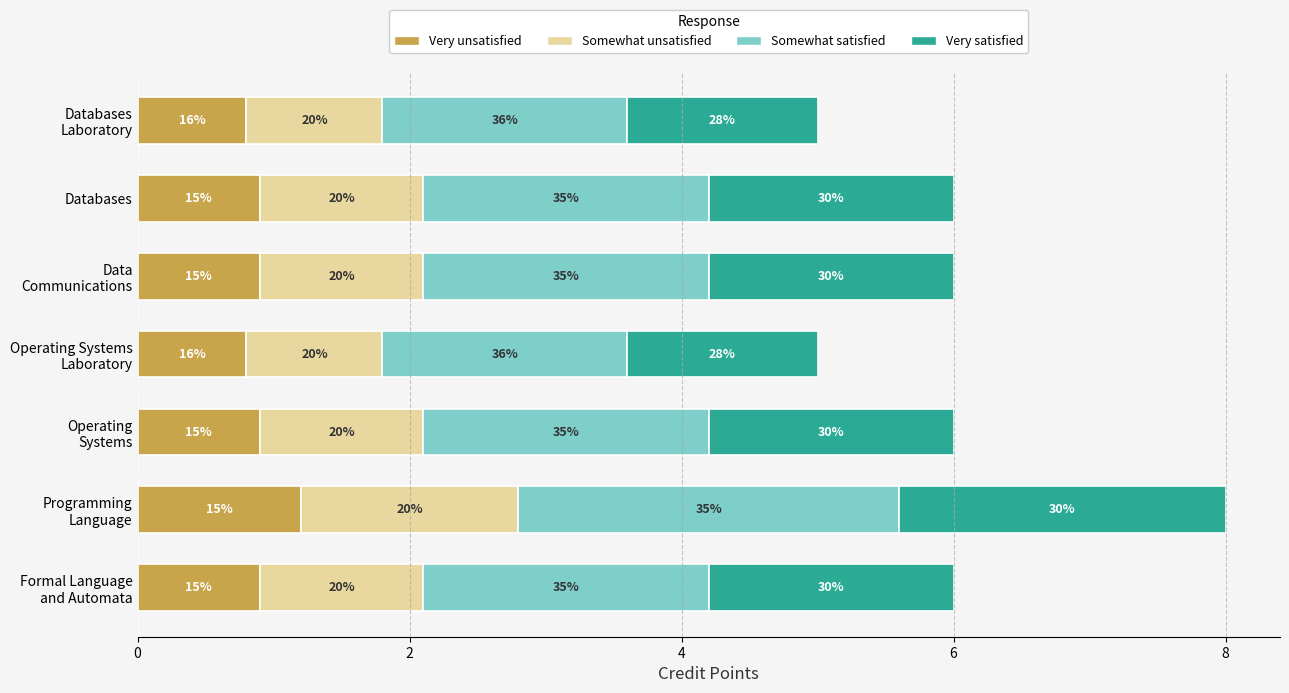

What are all the series names shown in the legend?

Very unsatisfied, Somewhat unsatisfied, Somewhat satisfied, Very satisfied